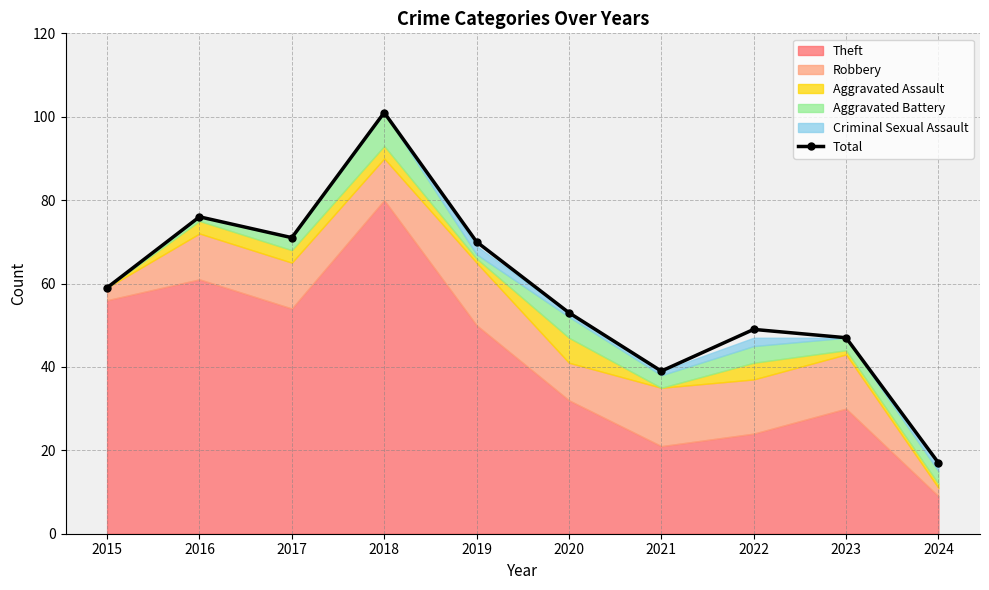

What value does the data have at 2015, to the nearest 5?

60